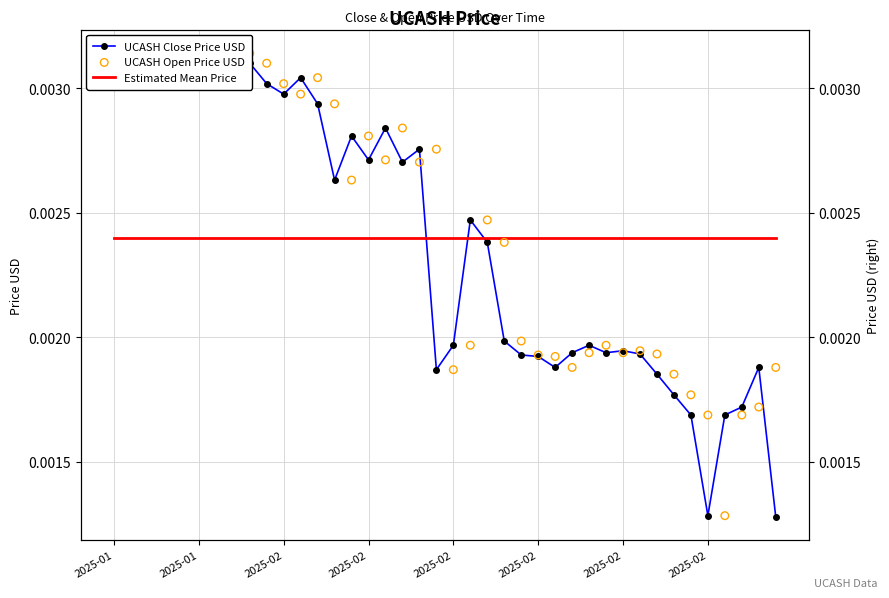

Which series contains the lowest Y value?

UCASH Close Price USD